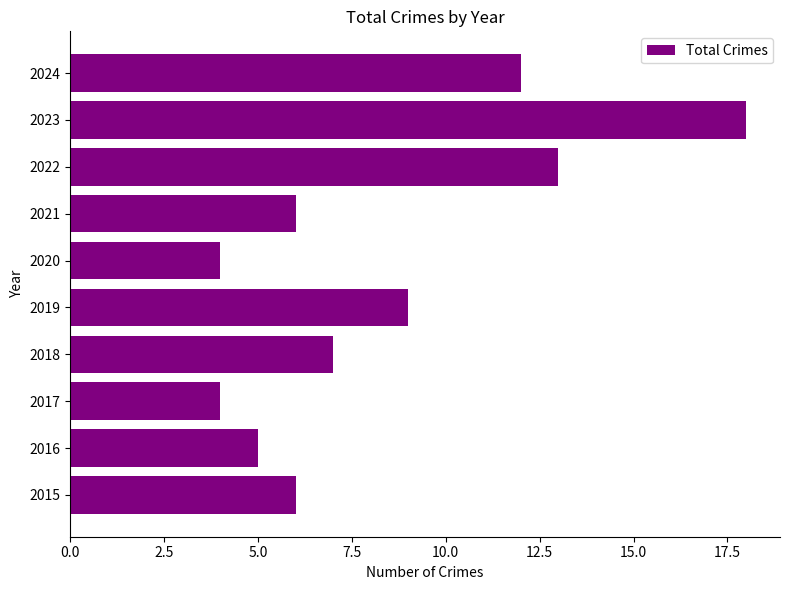

True or false: the data shows 12 at 2024.

True